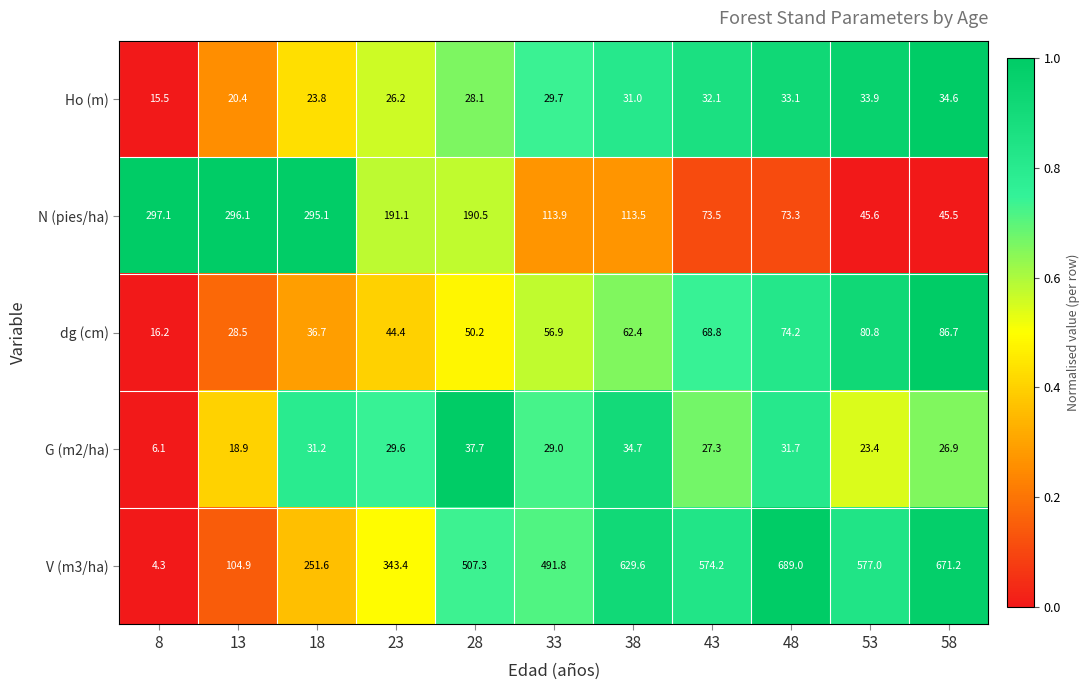

List the labels in order of dg (cm) value, largest first.

58, 53, 48, 43, 38, 33, 28, 23, 18, 13, 8